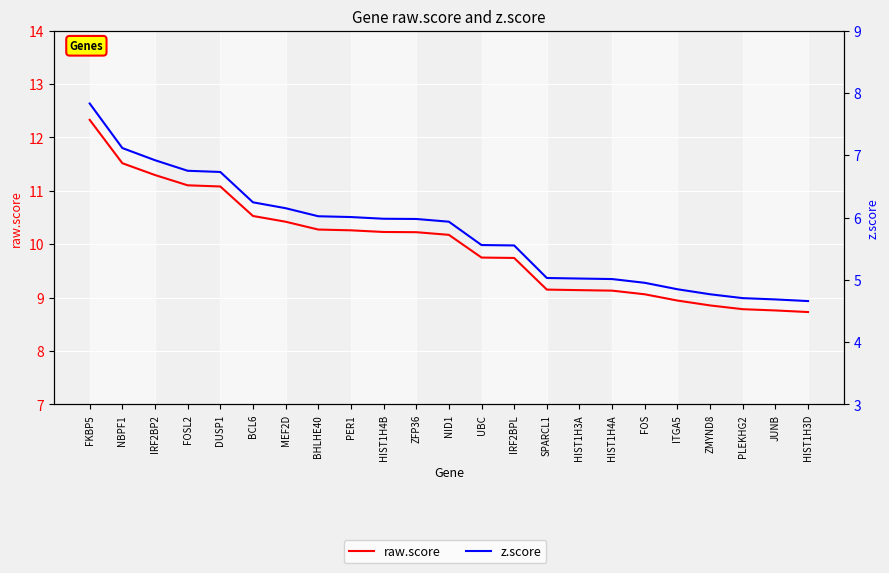

True or false: raw.score and z.score cross at least once.

False